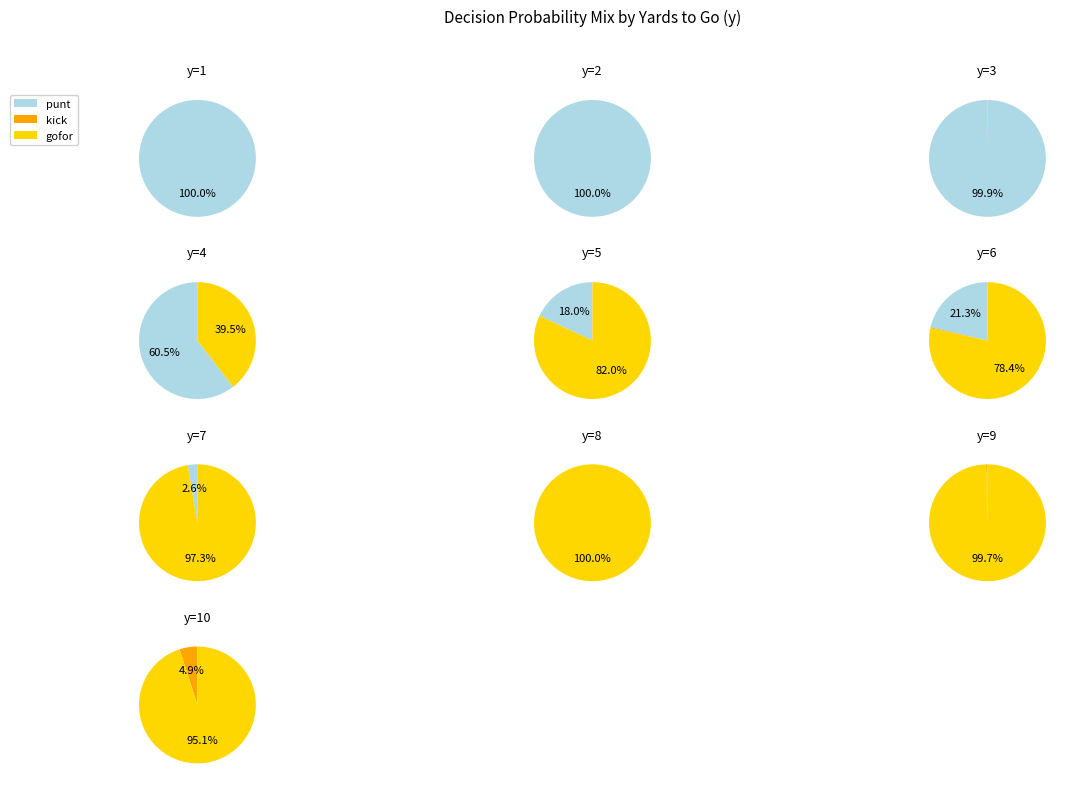

To the nearest percent, what portion does y=6 represent?

4%